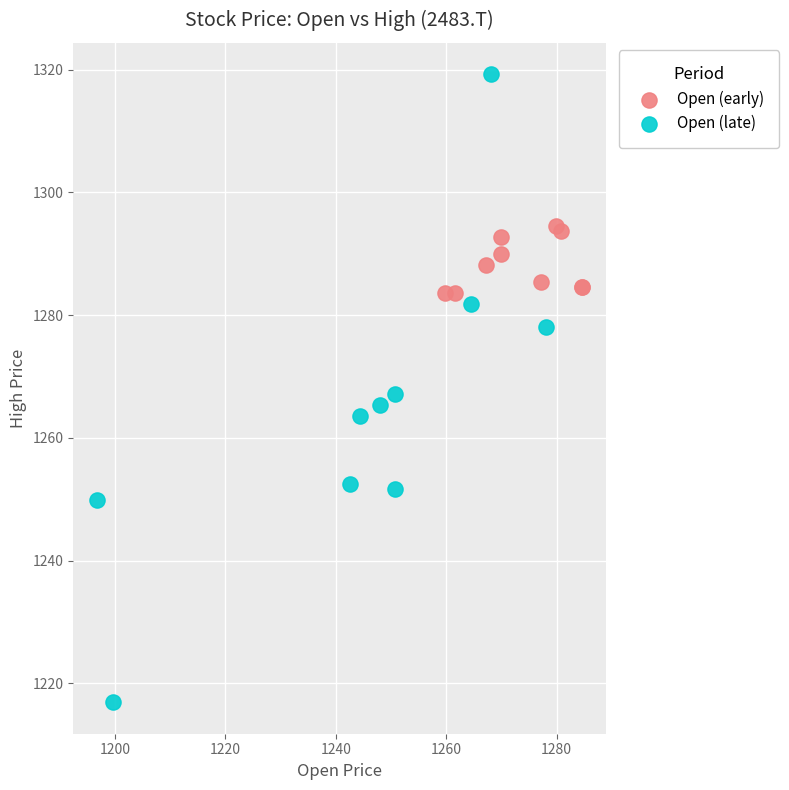

Which series contains the lowest Y value?

Open (late)